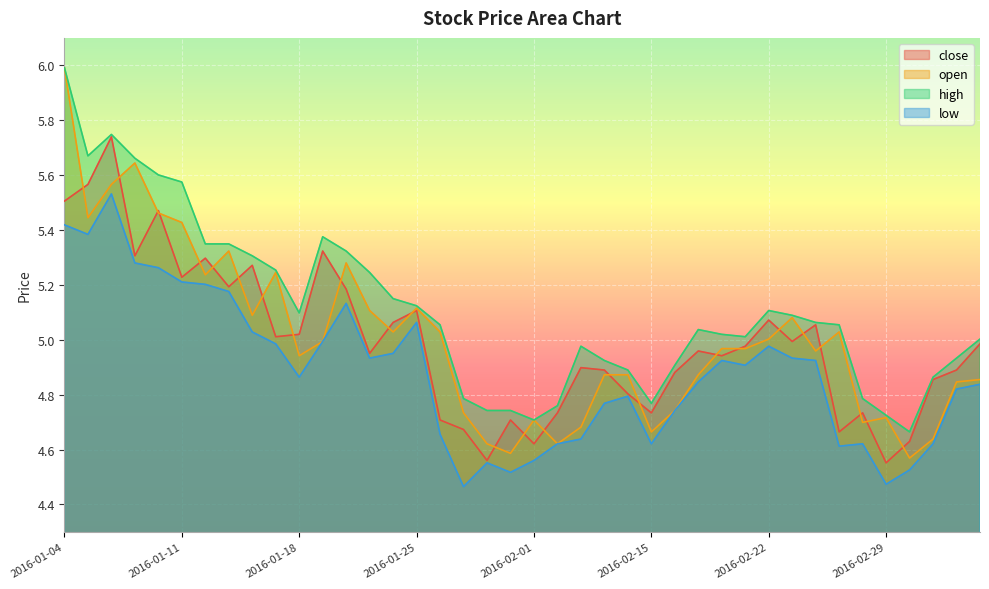

How many lines are shown in the chart?

4